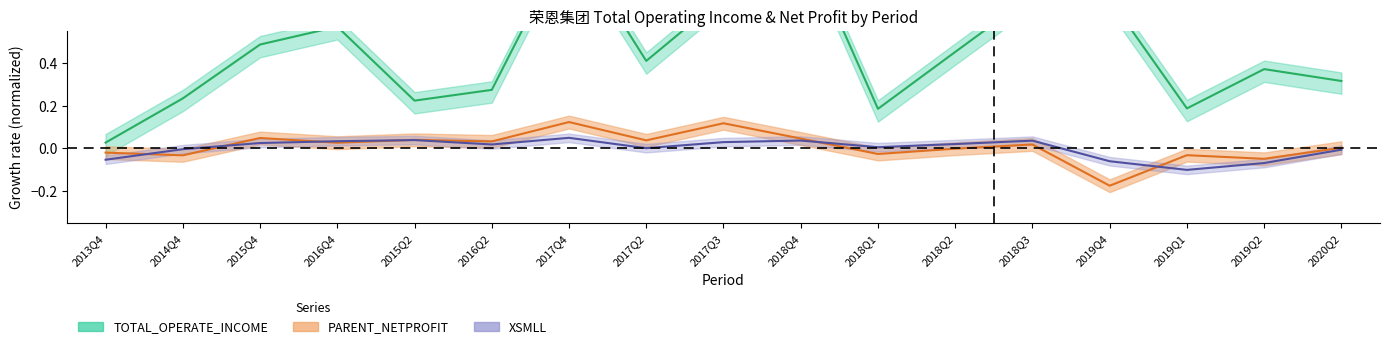

At which category does PARENT_NETPROFIT reach its first local valley?

2014Q4